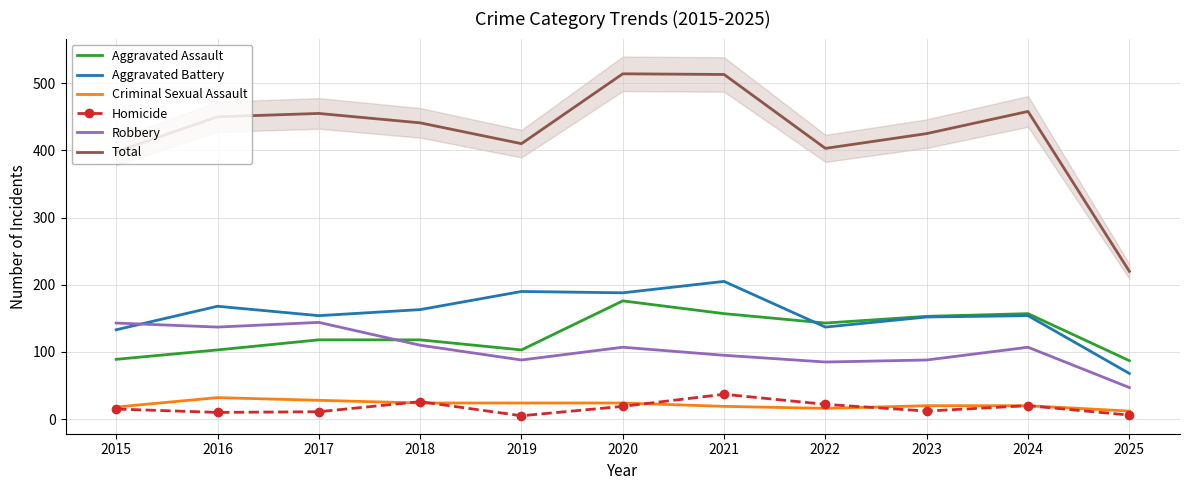

What is the lowest value of the Aggravated Battery series?

68